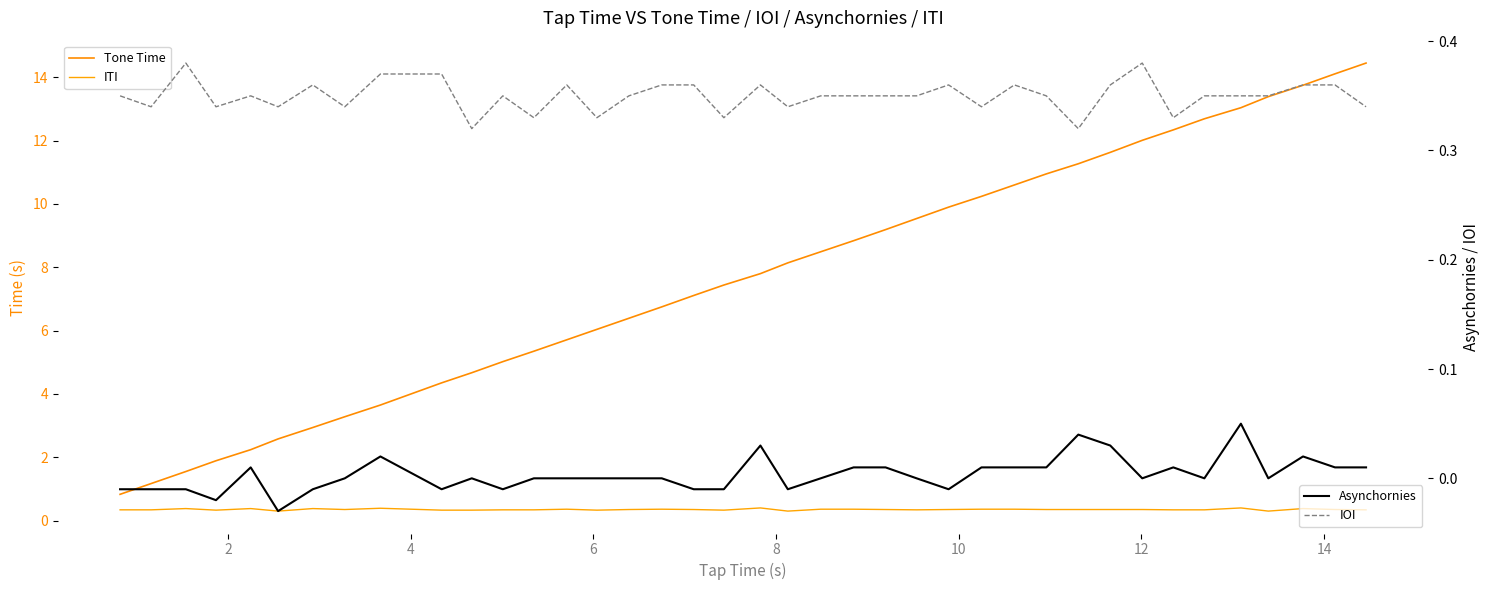

True or false: IOI and Asynchornies cross at least once.

False